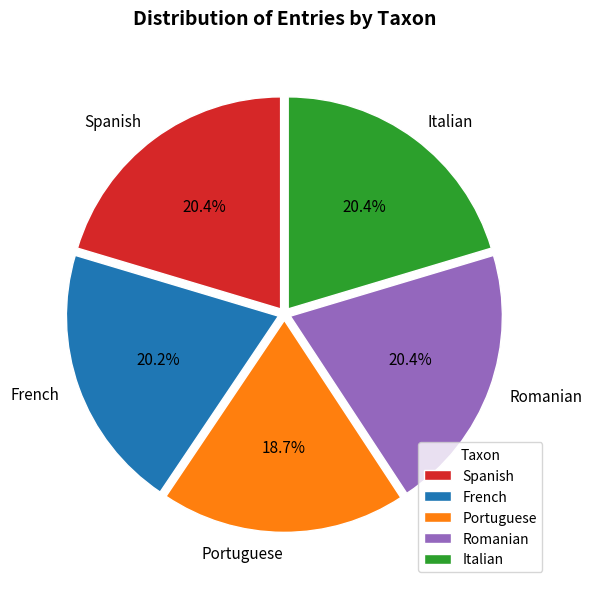

How many slices are in this pie chart?

5